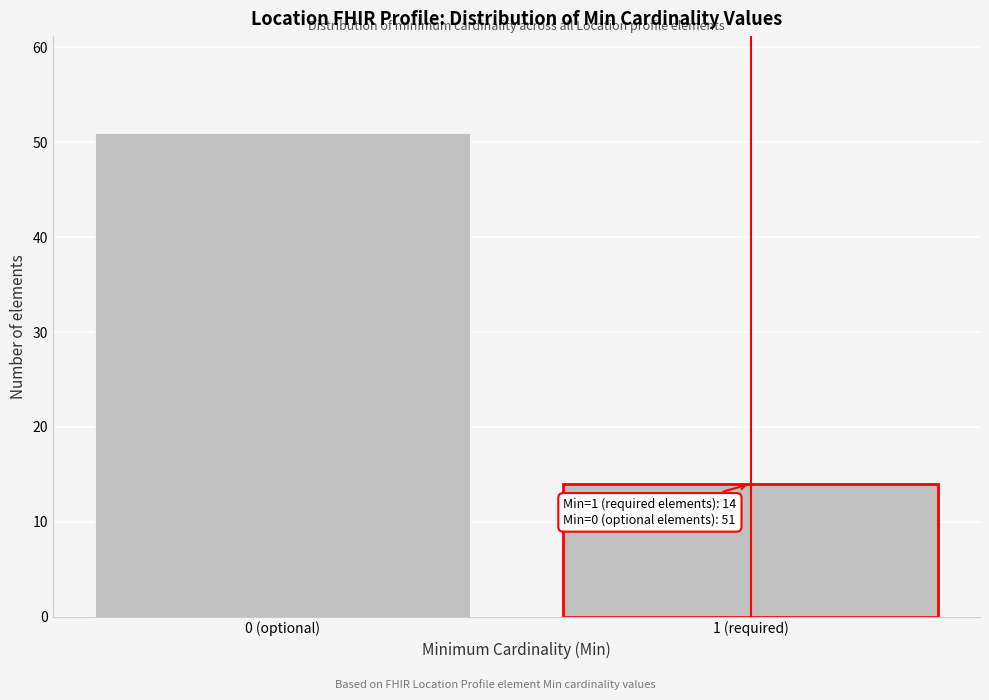

Reading right to left, extract all data points from this chart.

14	51